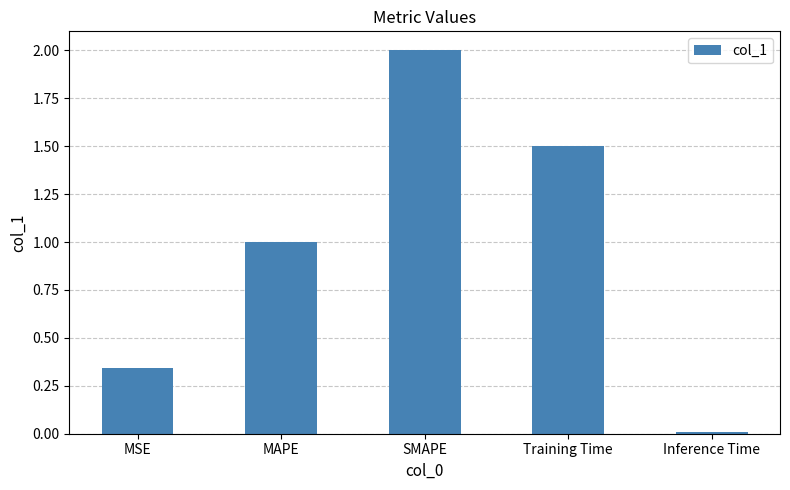

What is the difference between the maximum and minimum values?

2.0